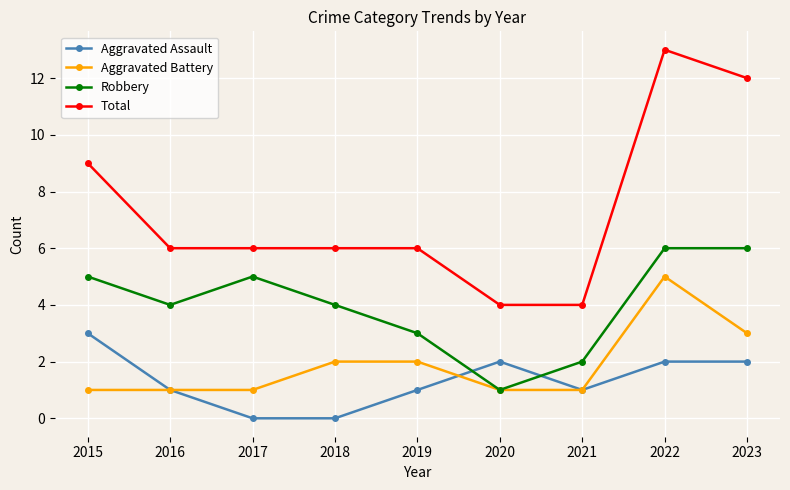

What is the value of the Total point at the 2nd from the left?

6